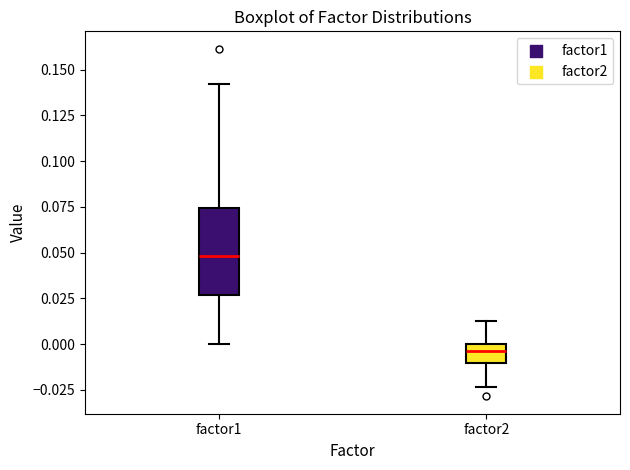

Reading left to right, read every box against the y-axis: the position of its median line, the range the box covers, and the ends of its whiskers. The values are not printed on the chart, so give them approximately, as read against the axis.

factor1: median 0.050, box 0.025 to 0.075, whiskers 0.000 to 0.140
factor2: median -0.005, box -0.010 to 0.000, whiskers -0.025 to 0.010